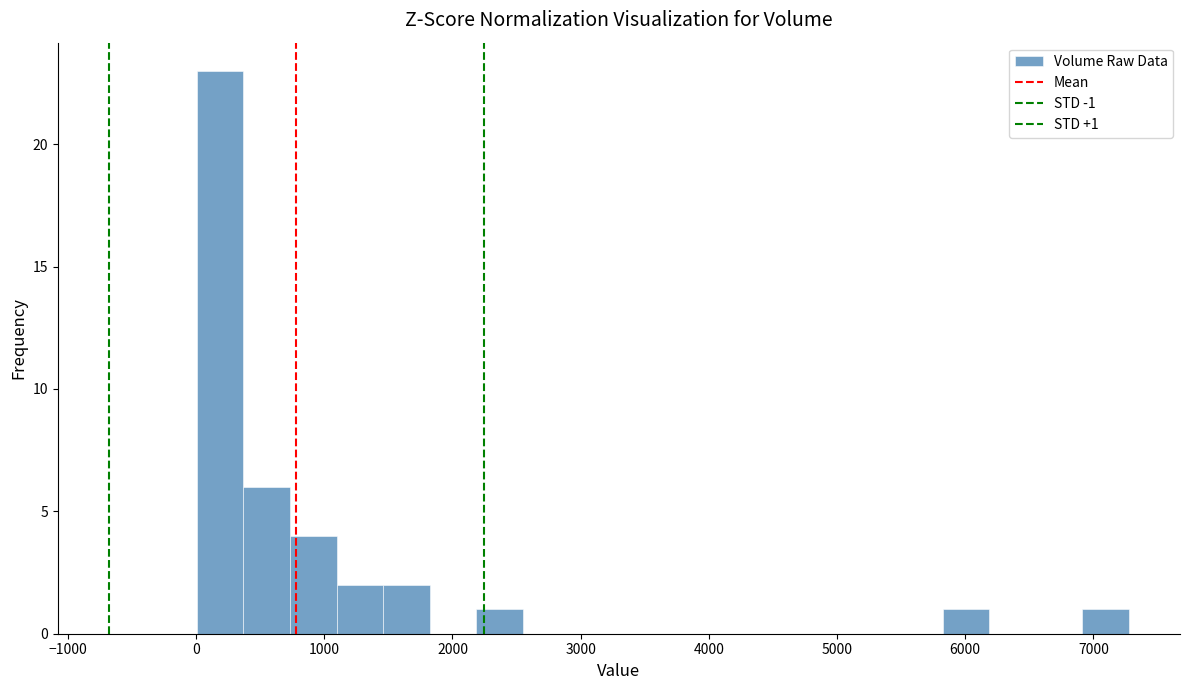

Read against the x-axis, roughly where is the centre of the tallest bar?

200